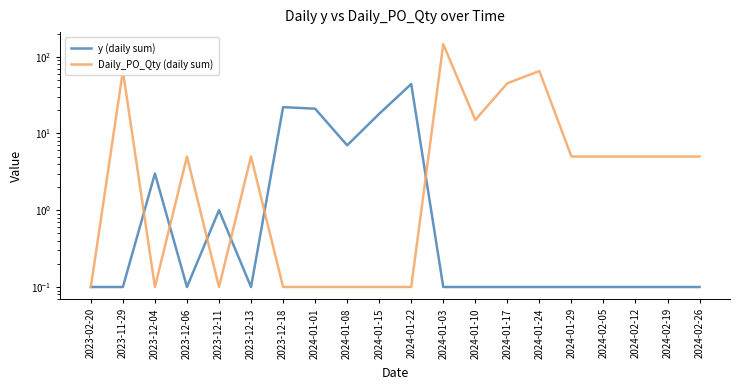

The Daily_PO_Qty (daily sum) series shows 0.0 at 2023-12-11. True or false?

False